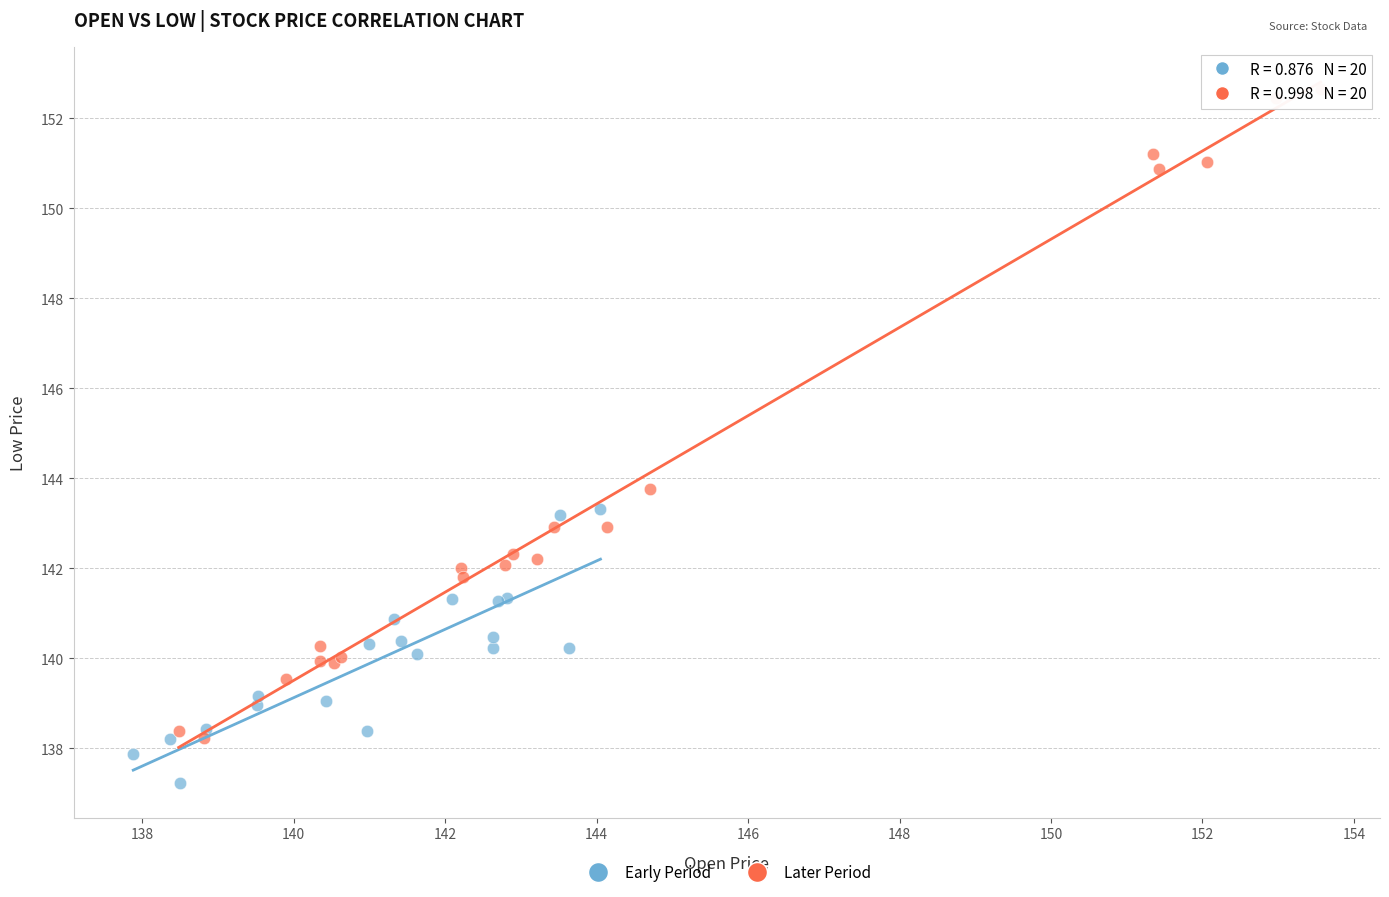

Which series has the largest Y range (max minus min)?

Later Period